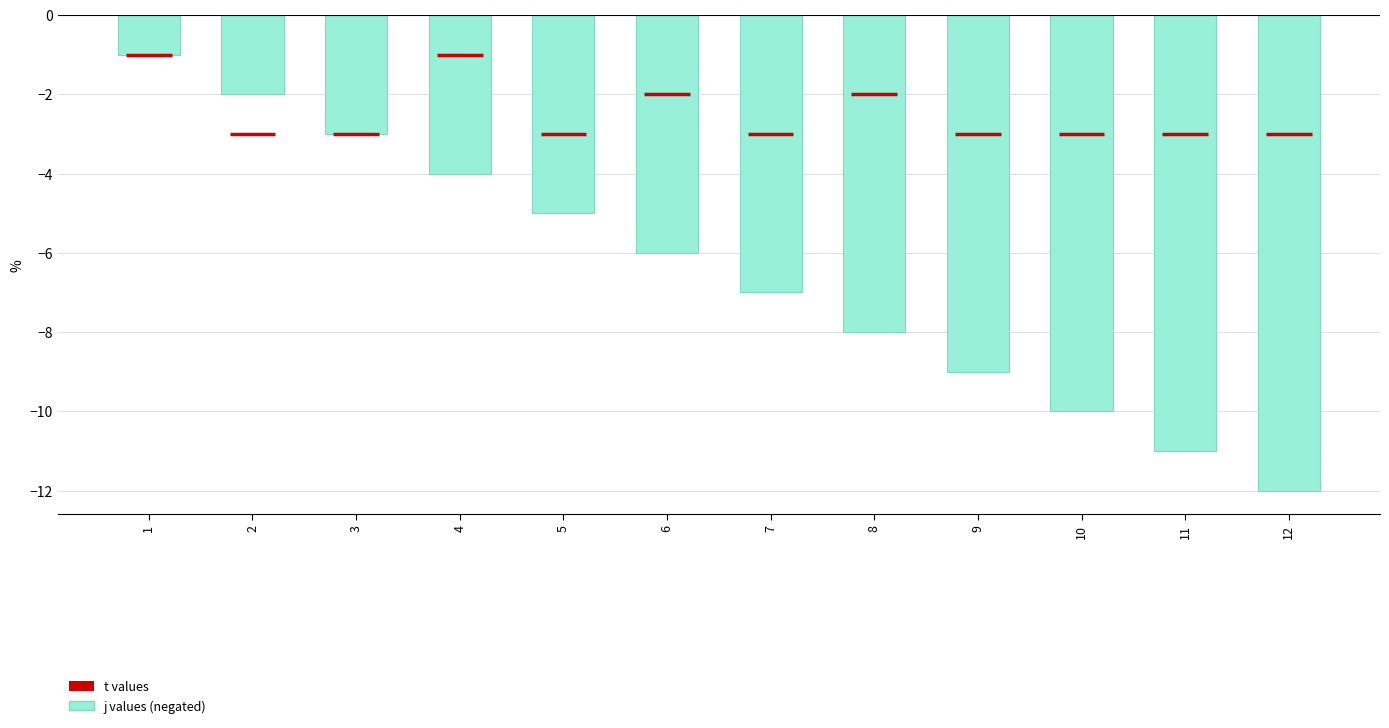

What is the smallest value displayed?

-12